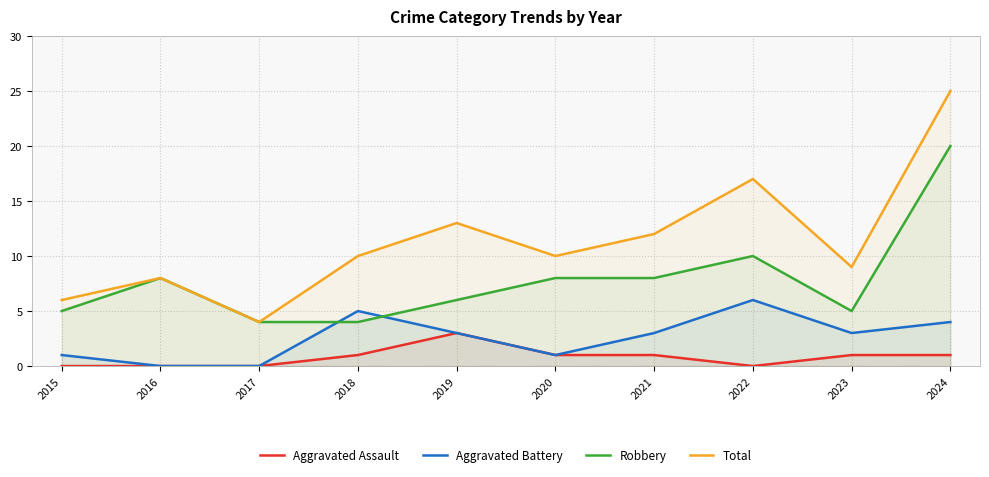

How many times do Robbery and Aggravated Battery cross each other?

2